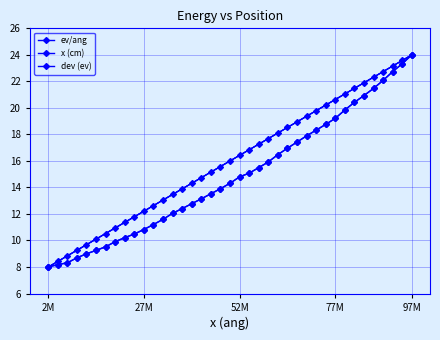

At how many categories does at least one series exceed 11?

31